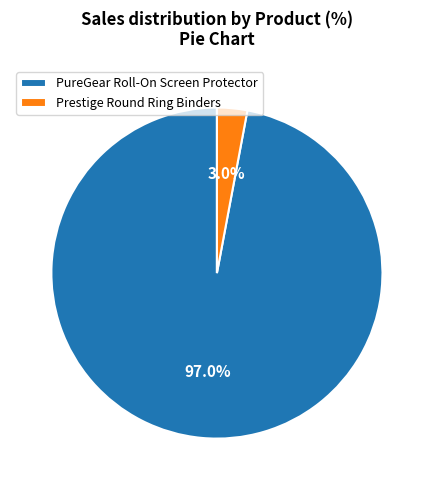

To the nearest percent, what portion does PureGear Roll-On Screen Protector represent?

97%